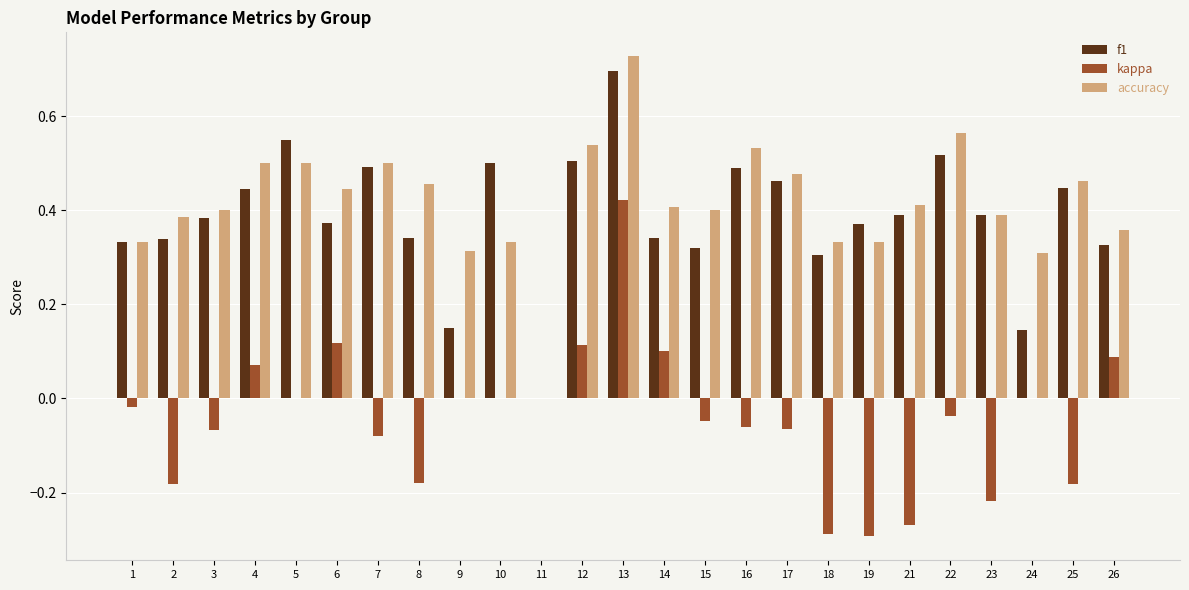

True or false: f1 has a value of 0.4 at 18.

False